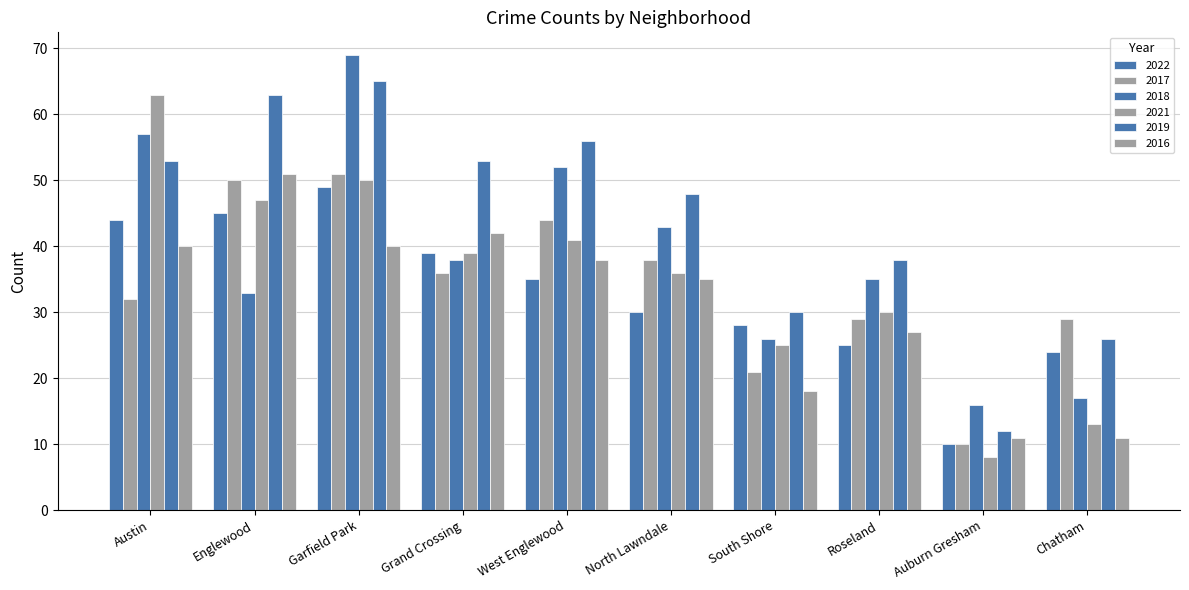

Which category has the lowest value in the 2019 series?

Auburn Gresham